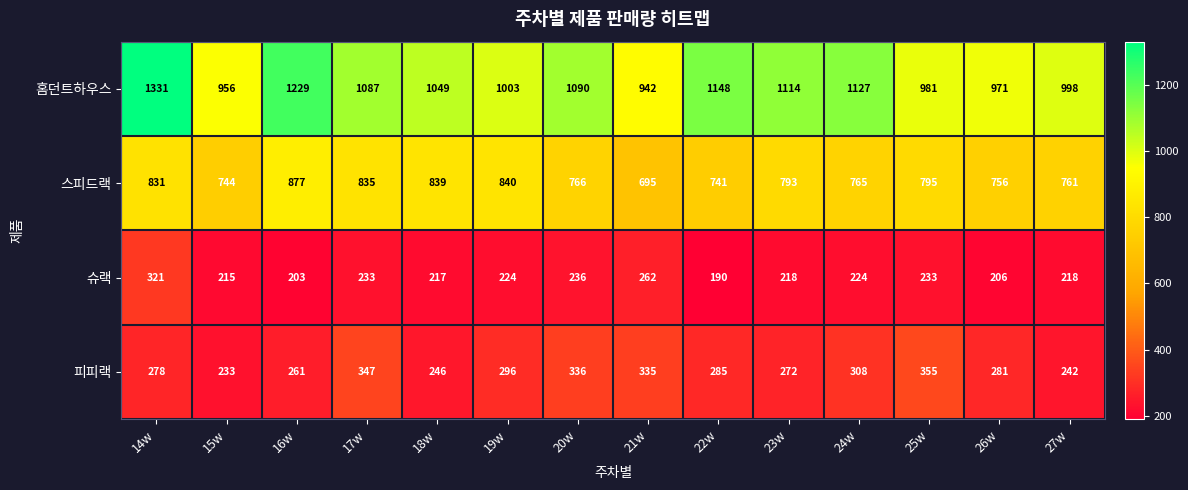

List the labels in order of 홈던트하우스 value, largest first.

14w, 16w, 22w, 24w, 23w, 20w, 17w, 18w, 19w, 27w, 25w, 26w, 15w, 21w